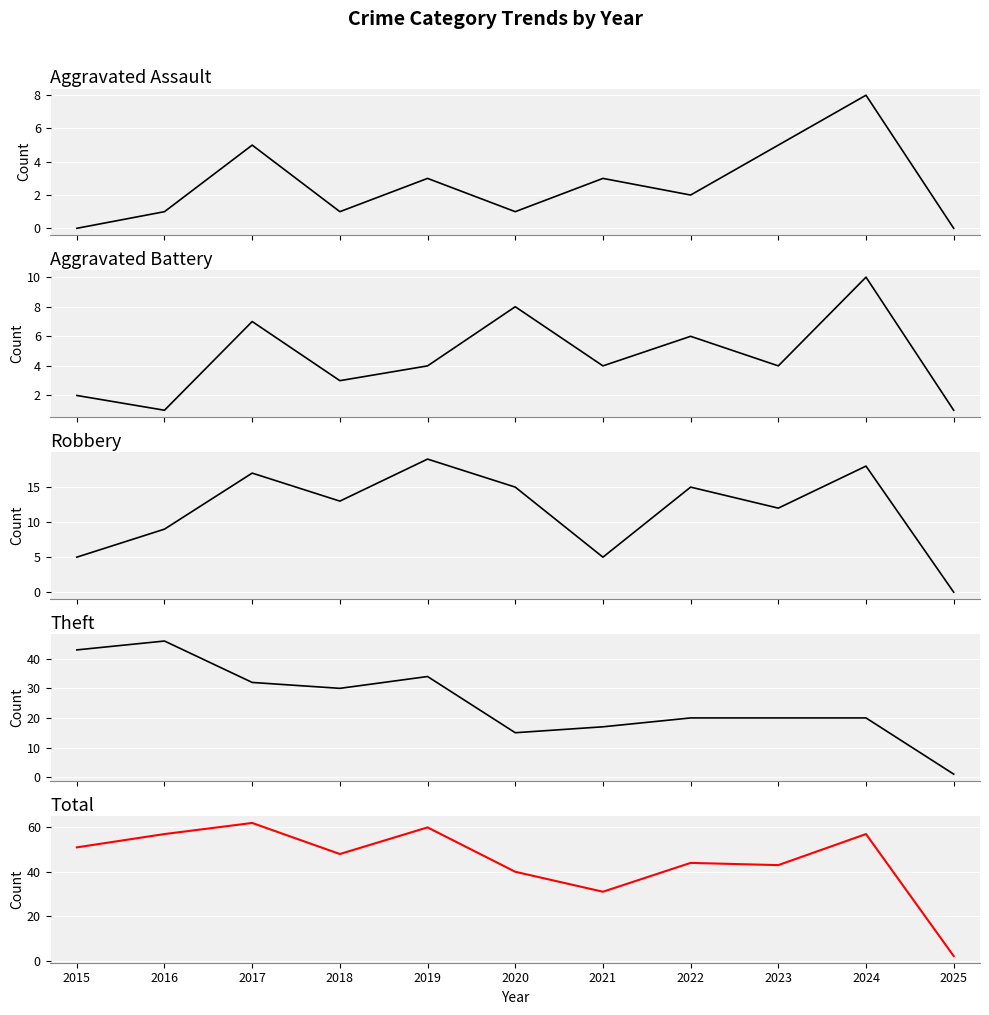

What value does the Aggravated Assault series have at 2023?

5